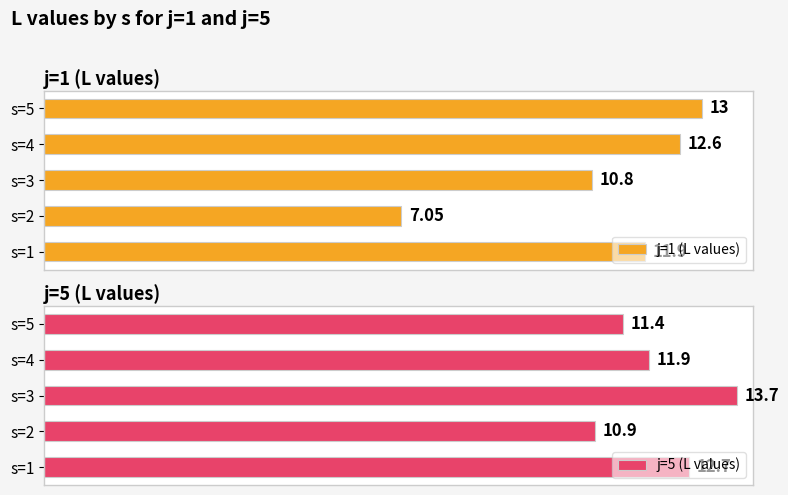

Does the chart contain any negative values?

No